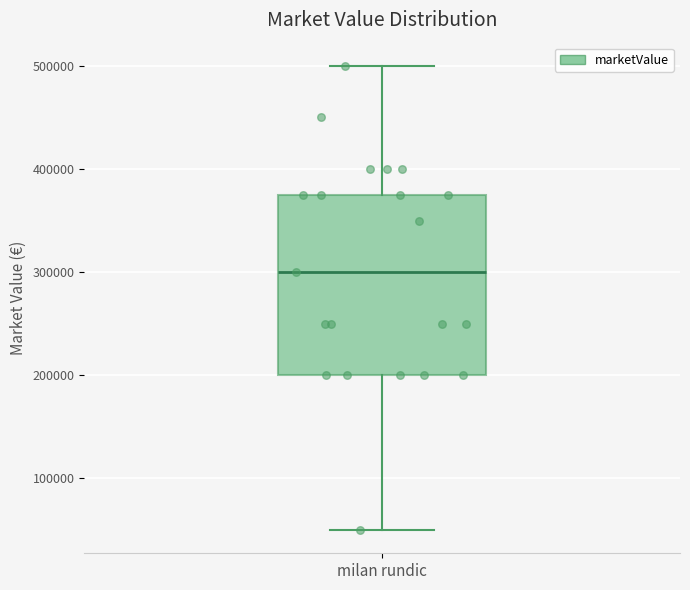

Where does the lower whisker of the box for milan rundic end on the y-axis? The values are not printed on the chart, so give them approximately, as read against the axis.

50000